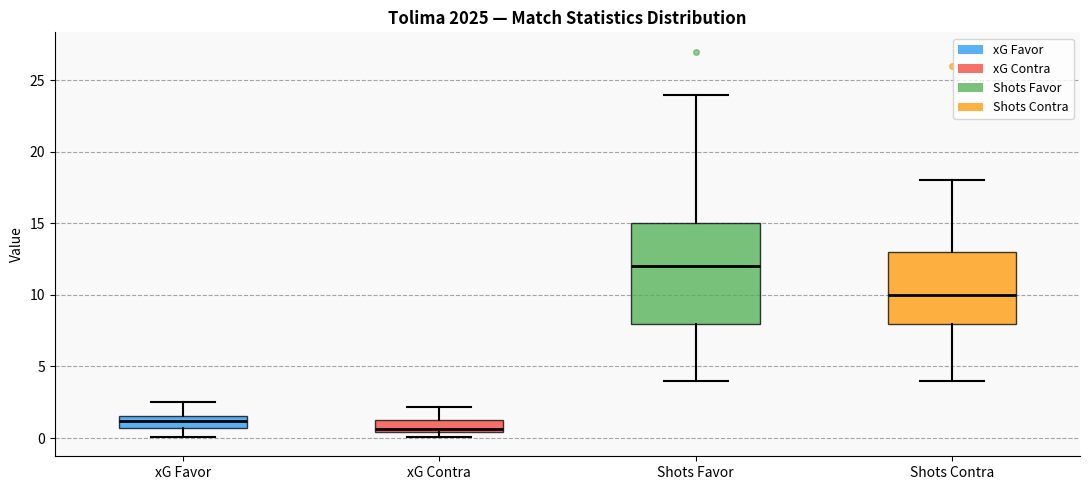

Which box's median line is the lowest?

xG Contra